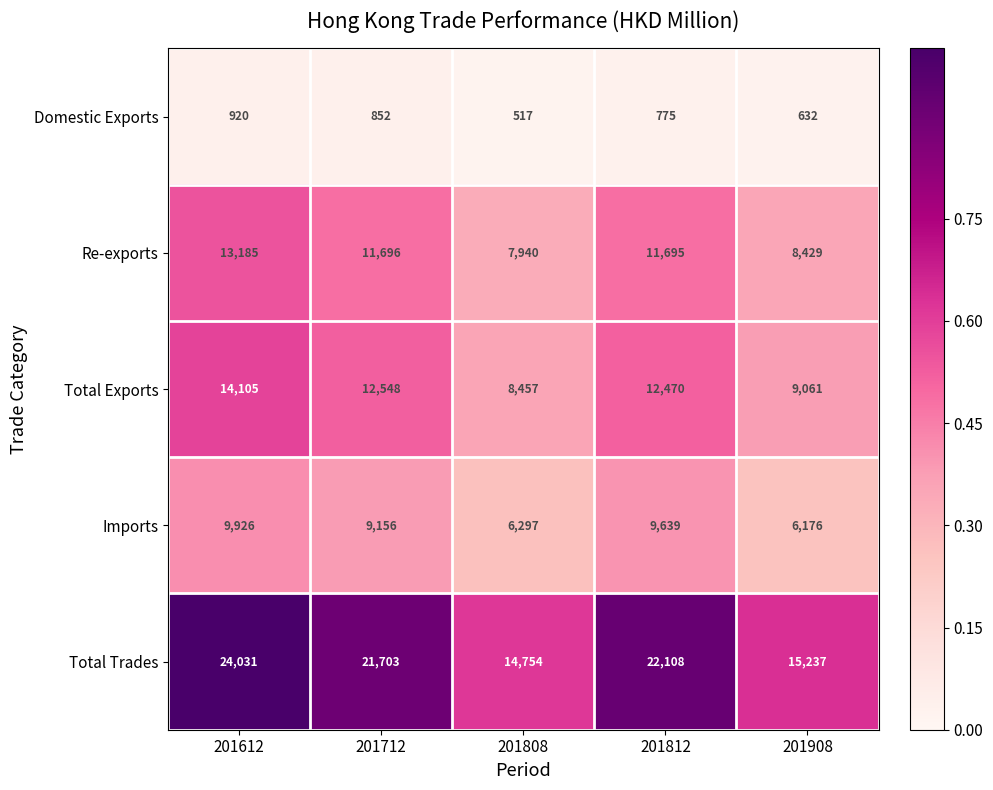

True or false: Domestic Exports has a value of 126 at 201808.

False